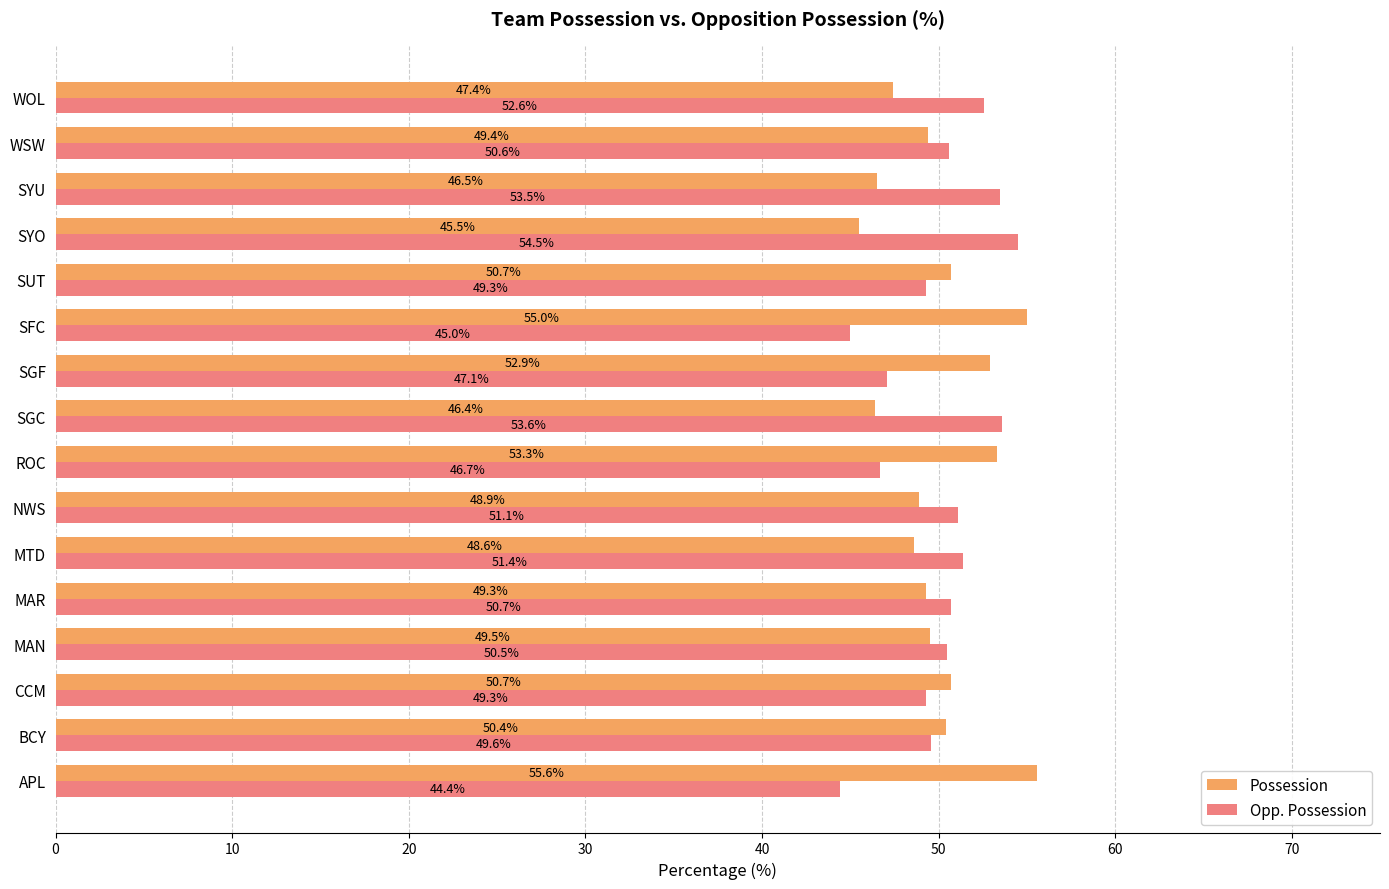

What is the average value of the Possession series?

50.0